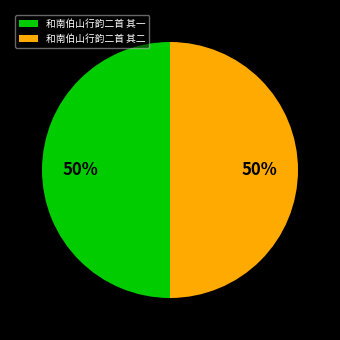

To the nearest percent, what is the combined percentage of 和南伯山行韵二首 其二 and 和南伯山行韵二首 其一?

100%